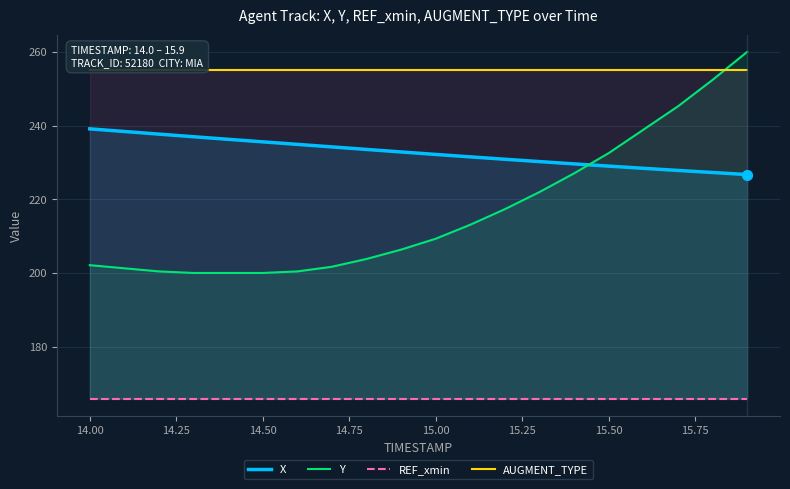

What are all the series names shown in the legend?

X, Y, REF_xmin, AUGMENT_TYPE